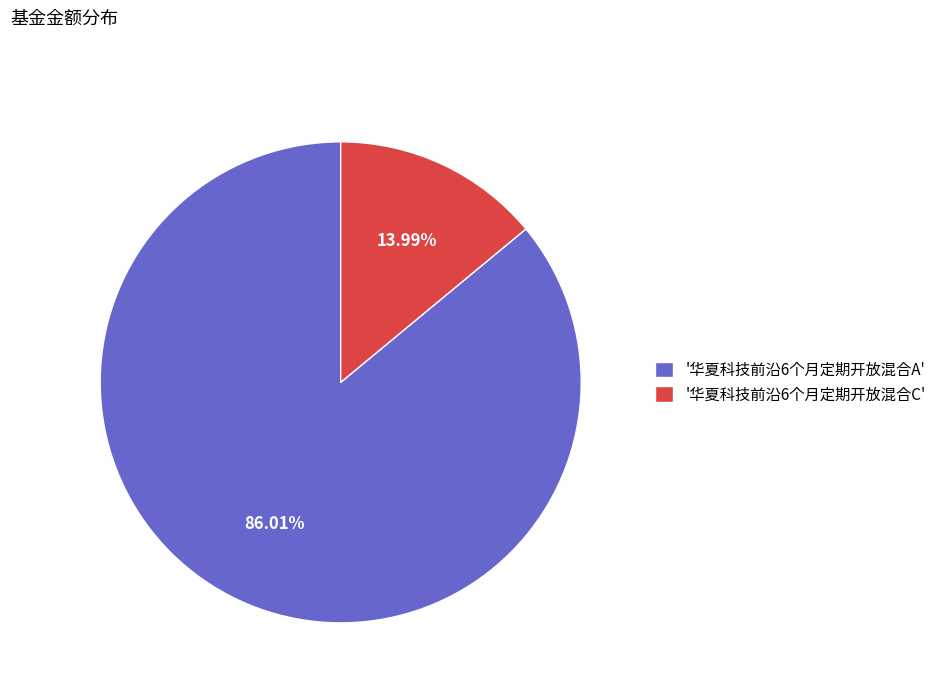

Rank the categories by value from lowest to highest.

'华夏科技前沿6个月定期开放混合C', '华夏科技前沿6个月定期开放混合A'